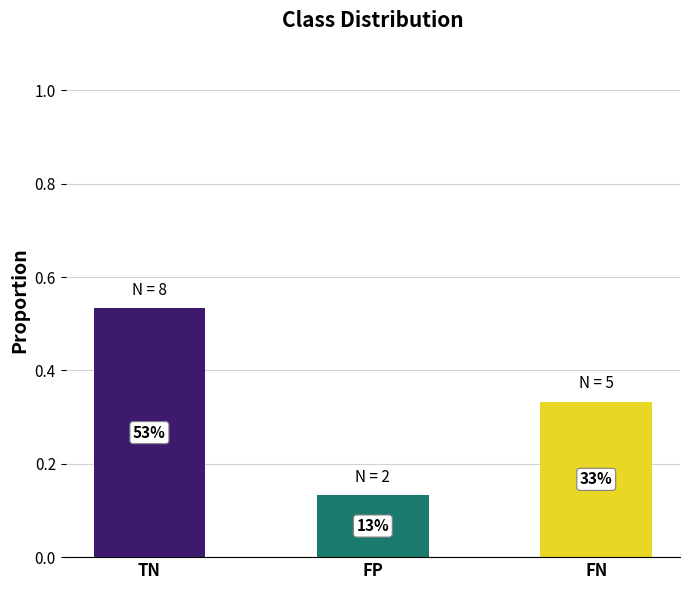

What value does the data have at FN?

0.3